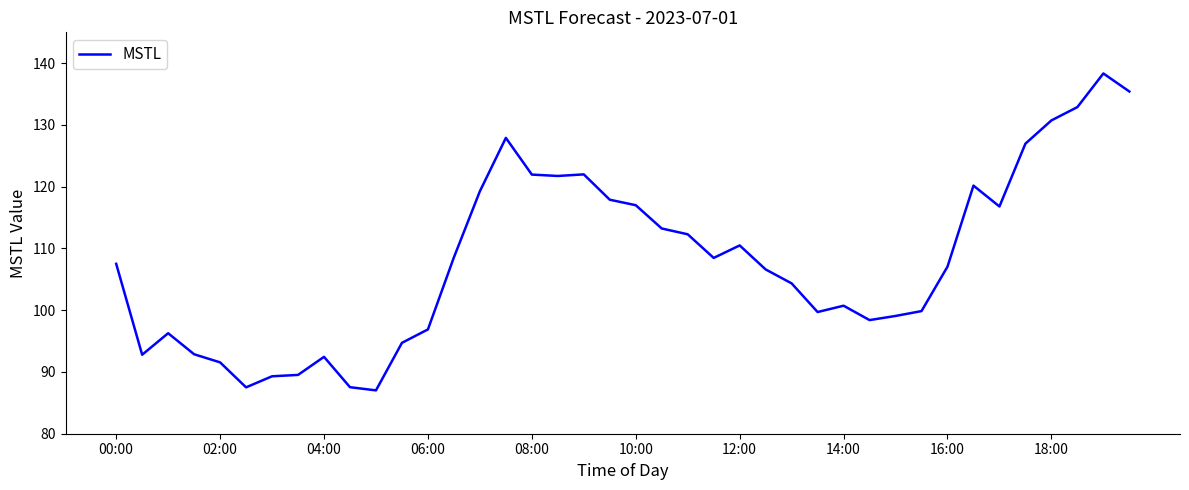

What is the difference between the maximum and minimum values?

51.3